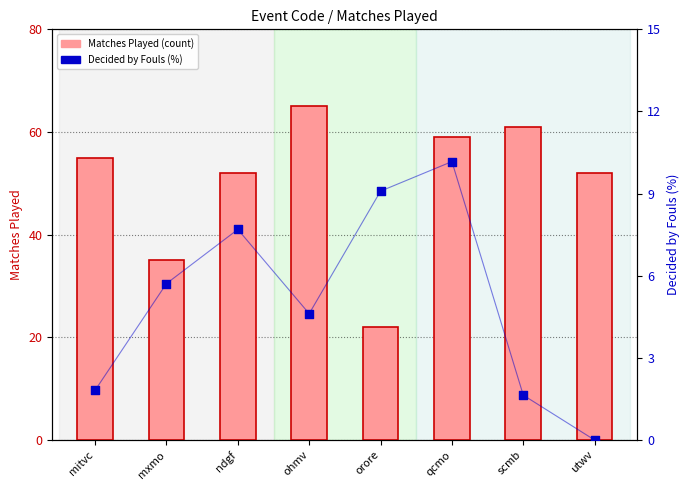

Which series contains the highest Y value?

Matches Played (count)